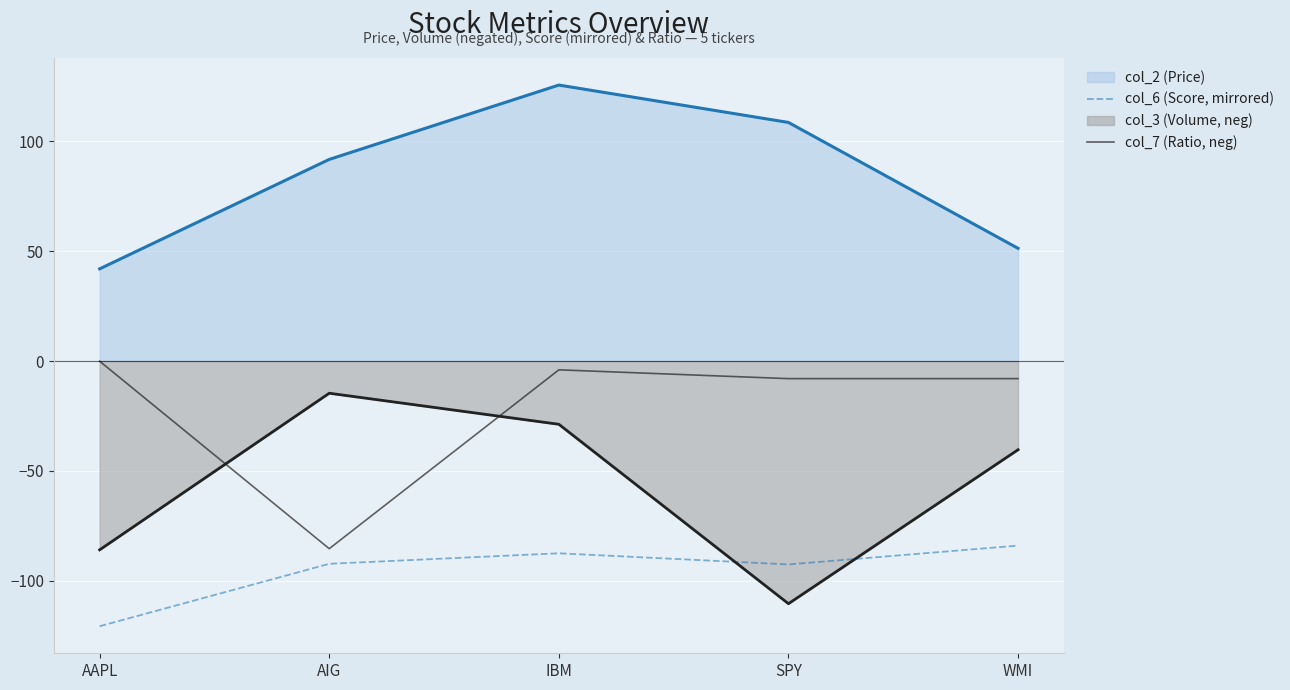

At which category does col_6 (Score, mirrored) reach its first local peak?

IBM